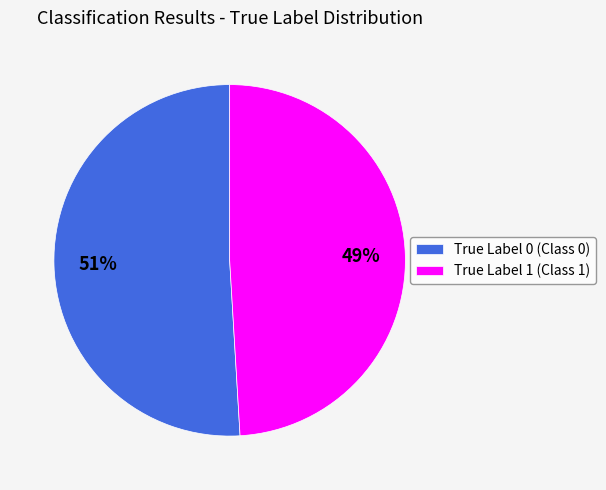

To the nearest percent, what is the difference between the largest and smallest slice percentages?

2%